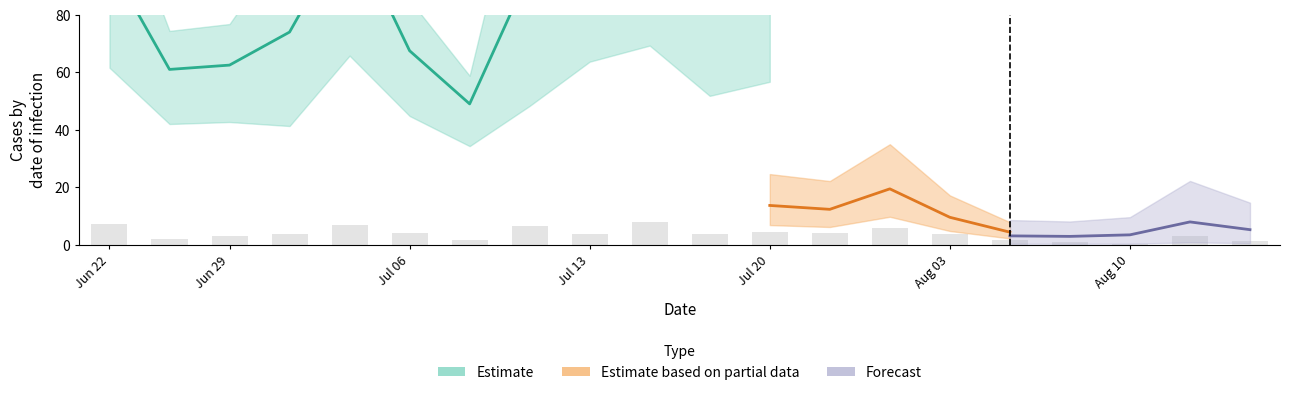

Count the number of categories in the chart.

20